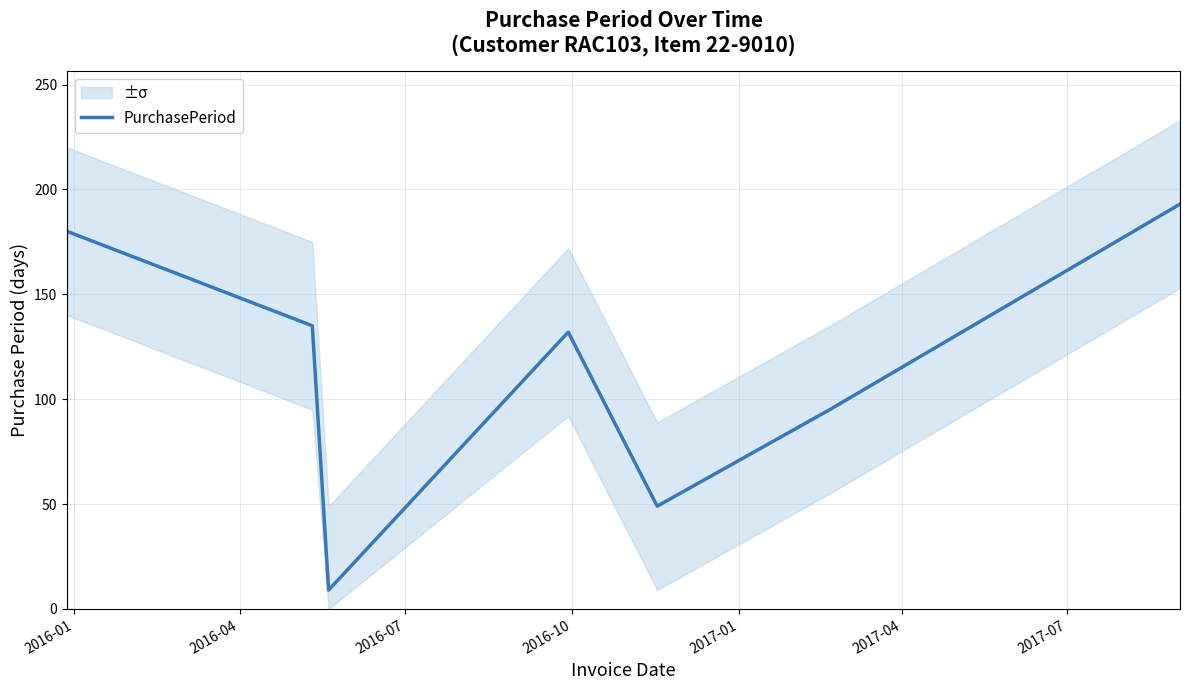

How many points are lower than both their immediate neighbors (excluding endpoints)?

2